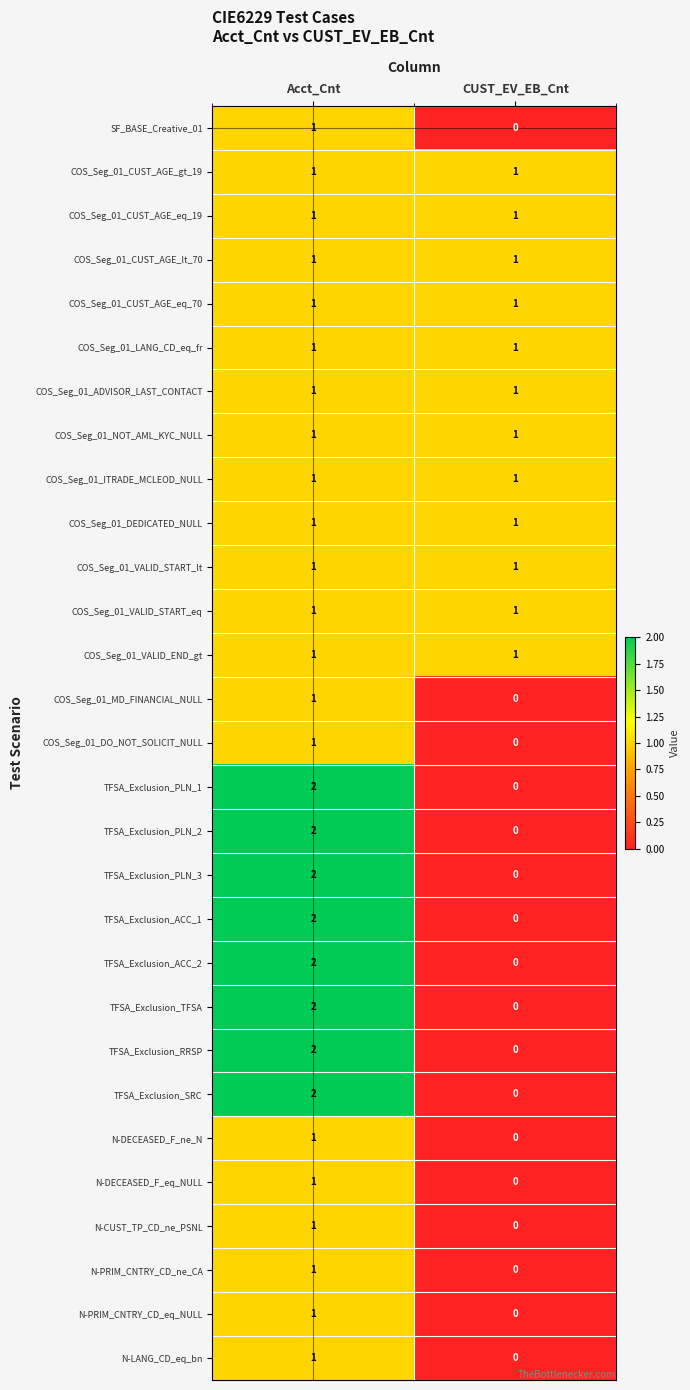

How many series are shown in this chart?

29